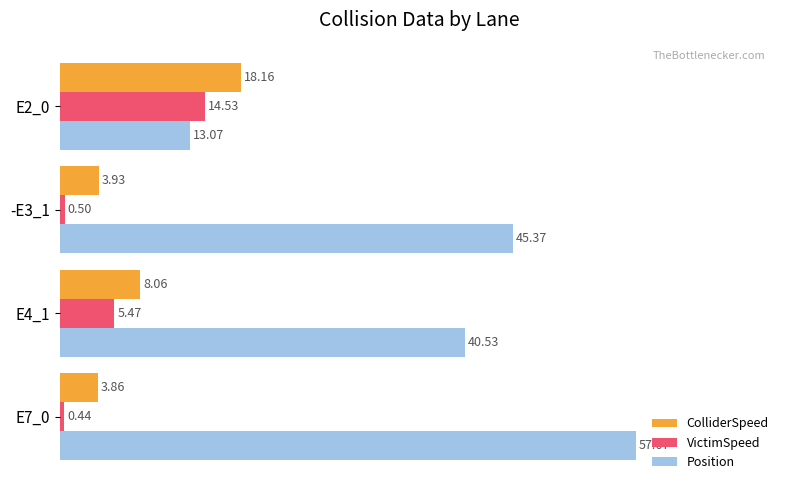

Rank the series at E7_0 from lowest to highest value.

VictimSpeed, ColliderSpeed, Position